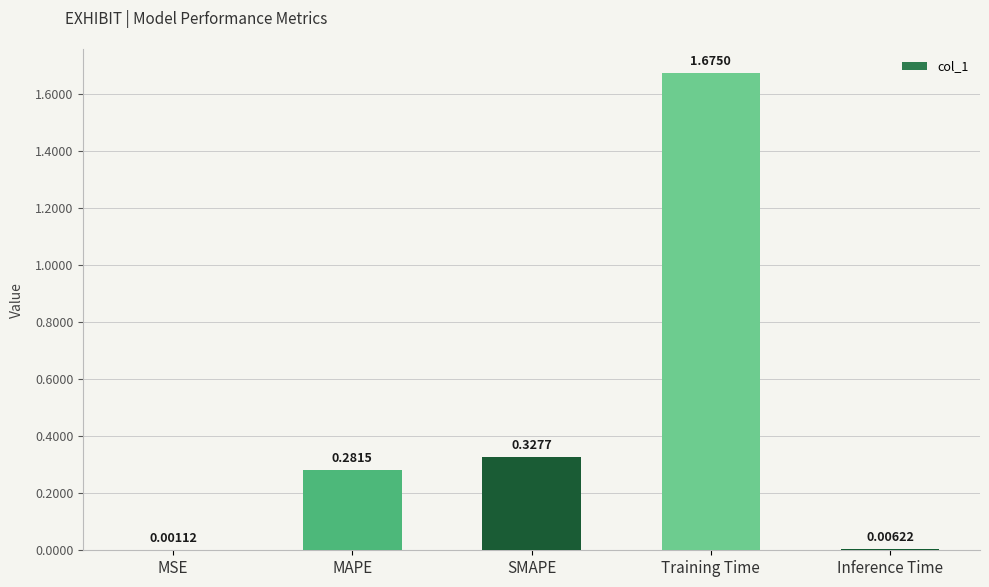

How many categories are shown in the chart?

5